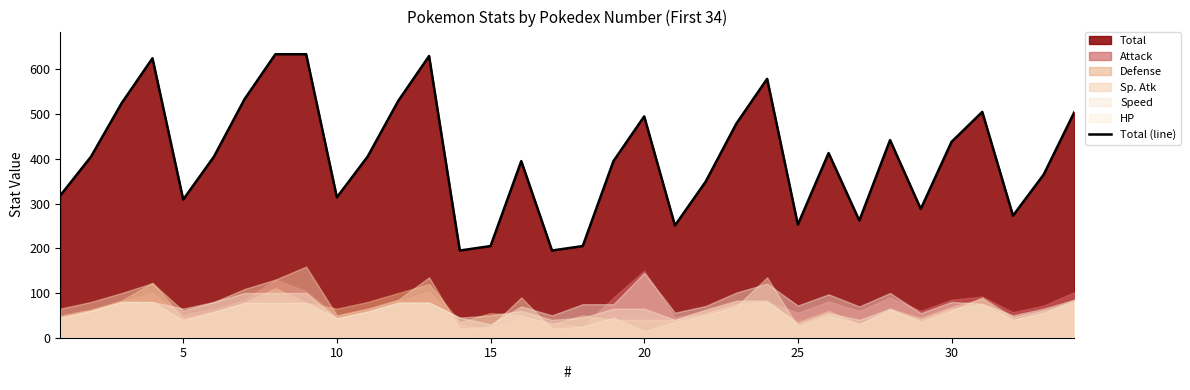

The value of Total (line) at 15 is 267. True or false?

False